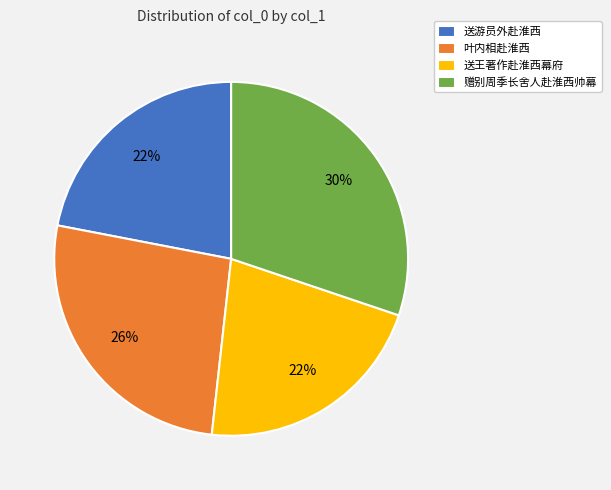

Does any single category account for the majority?

No